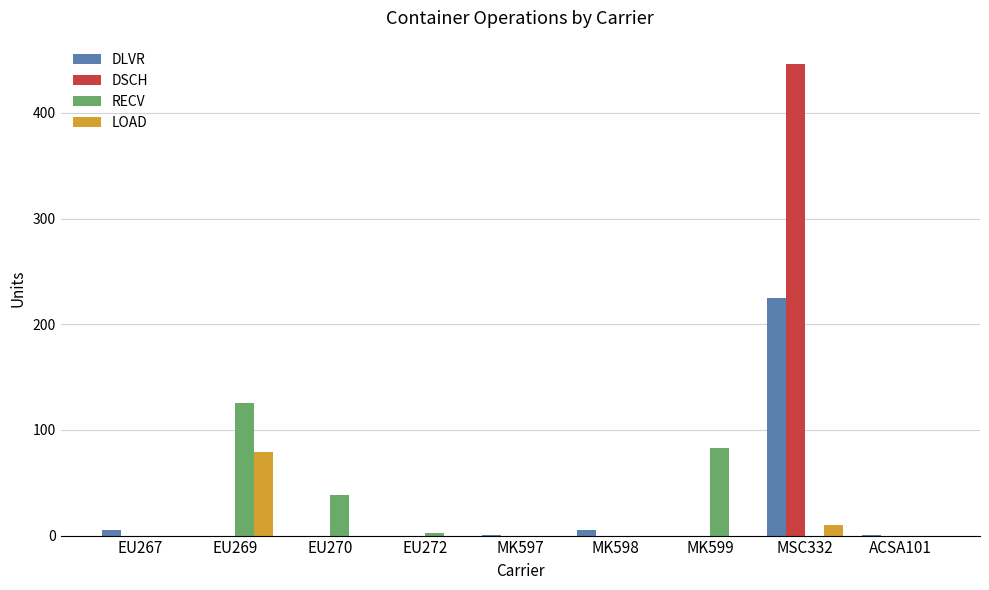

At which label does LOAD reach its peak?

EU269